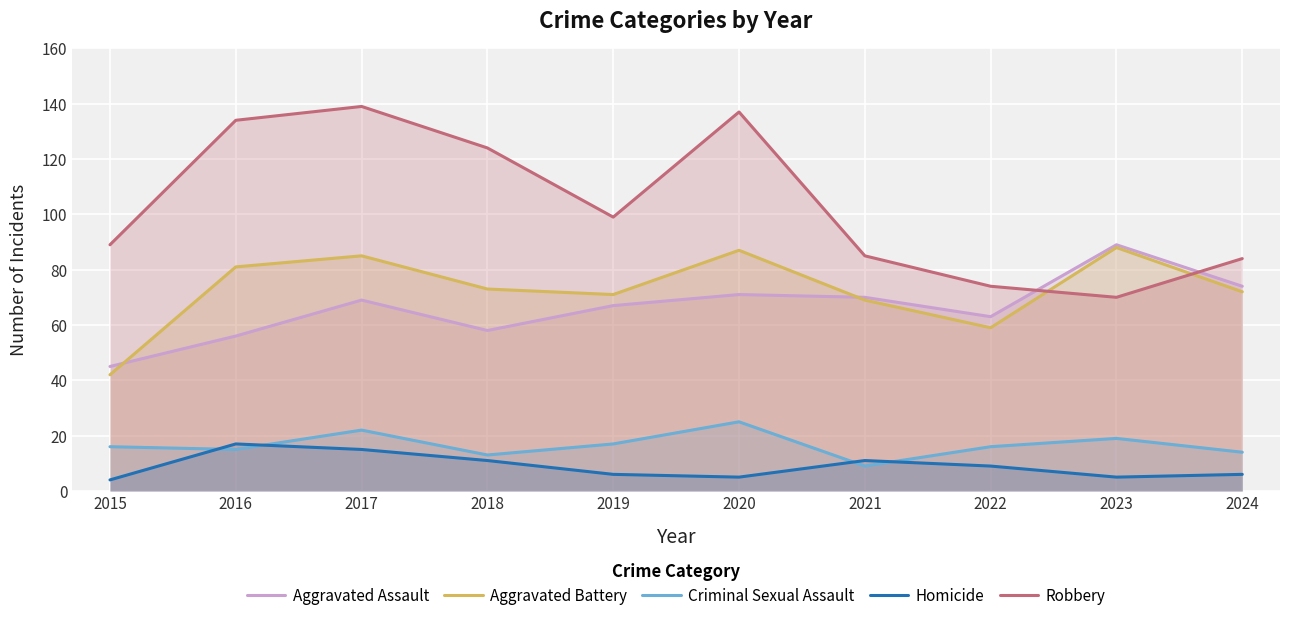

Which category has the lowest value across all series?

2015